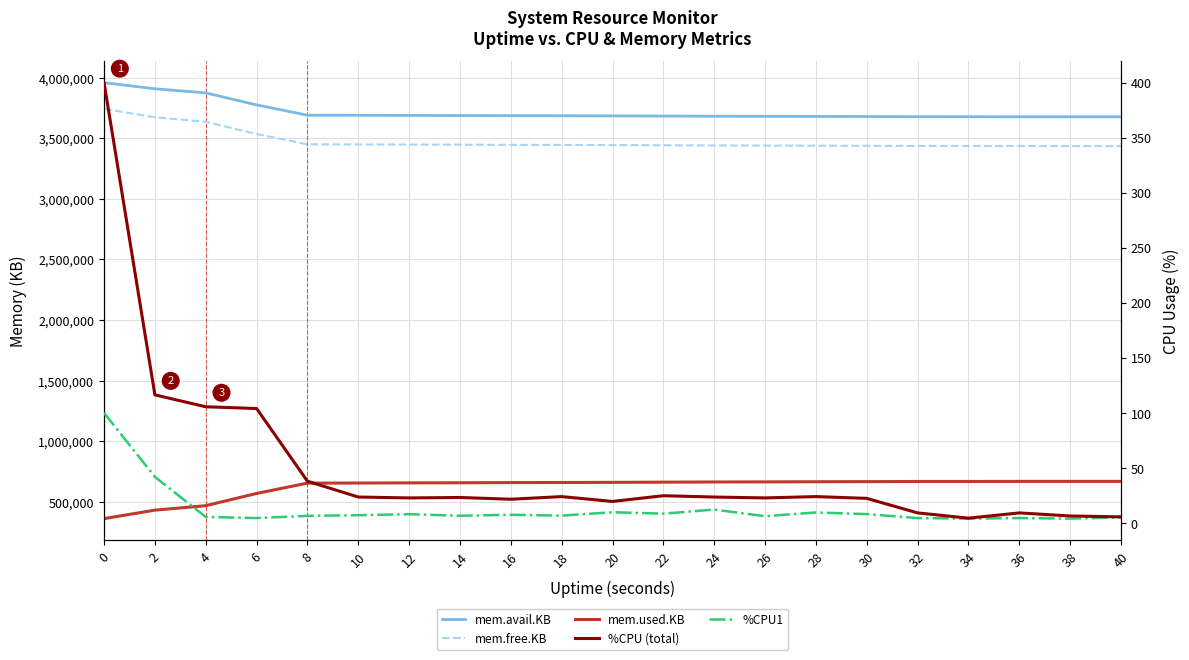

Reading right to left, extract all data points from this chart.

mem.avail.KB: 40=3677100.0	38=3677116.0	36=3677116.0	34=3677896.0	32=3677952.0	30=3679080.0	28=3679832.0	26=3681088.0	24=3681696.0	22=3683096.0	20=3684560.0	18=3685584.0	16=3686196.0	14=3687660.0	12=3688424.0	10=3689452.0	8=3690196.0	6=3775100.0	4=3874348.0	2=3908012.0	0=3958584.0
mem.free.KB: 40=3435448.0	38=3435480.0	36=3435480.0	34=3436296.0	32=3436360.0	30=3437504.0	28=3438340.0	26=3439708.0	24=3440392.0	22=3441880.0	20=3443552.0	18=3444660.0	16=3445396.0	14=3446980.0	12=3447836.0	10=3448948.0	8=3449852.0	6=3534984.0	4=3636080.0	2=3672840.0	0=3742704.0
mem.used.KB: 40=668376.0	38=668344.0	36=668344.0	34=667528.0	32=667464.0	30=666320.0	28=665484.0	26=664116.0	24=663432.0	22=661944.0	20=660272.0	18=659164.0	16=658428.0	14=656844.0	12=655988.0	10=654876.0	8=653972.0	6=568840.0	4=467744.0	2=430984.0	0=361120.0
%CPU (total): 40=5.6	38=6.4	36=9.2	34=4.4	32=9.2	30=22.4	28=24.0	26=22.8	24=23.6	22=24.8	20=19.6	18=24.0	16=21.6	14=23.2	12=22.8	10=23.6	8=38.0	6=104.0	4=105.6	2=116.4	0=400.0
%CPU1: 40=5.0	38=4.0	36=4.5	34=4.0	32=4.5	30=8.1	28=9.6	26=6.2	24=12.2	22=8.5	20=9.8	18=6.7	16=7.5	14=6.6	12=8.0	10=7.1	8=6.5	6=4.5	4=5.5	2=41.9	0=100.0